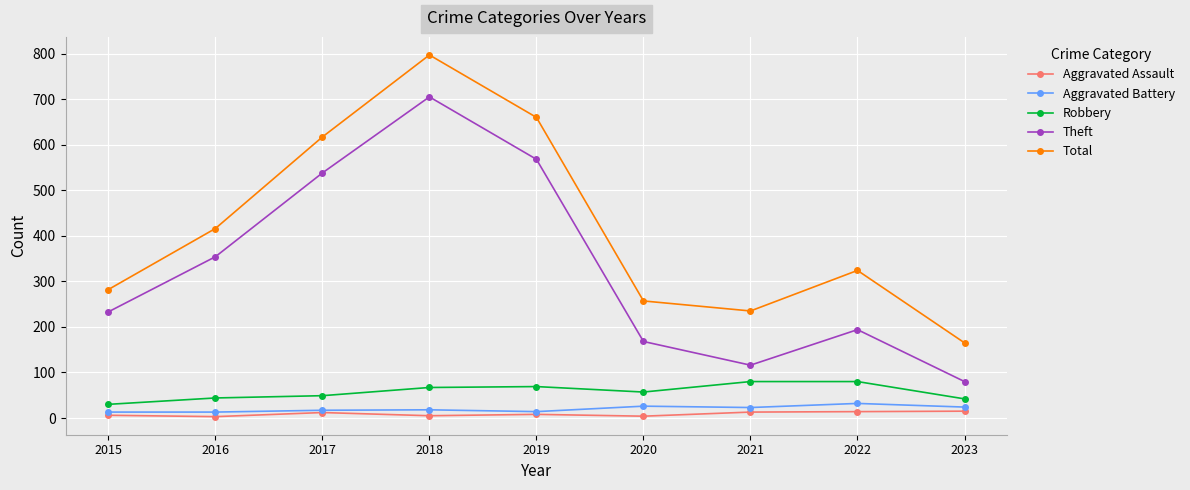

What is the total value across all series at 2016?

830